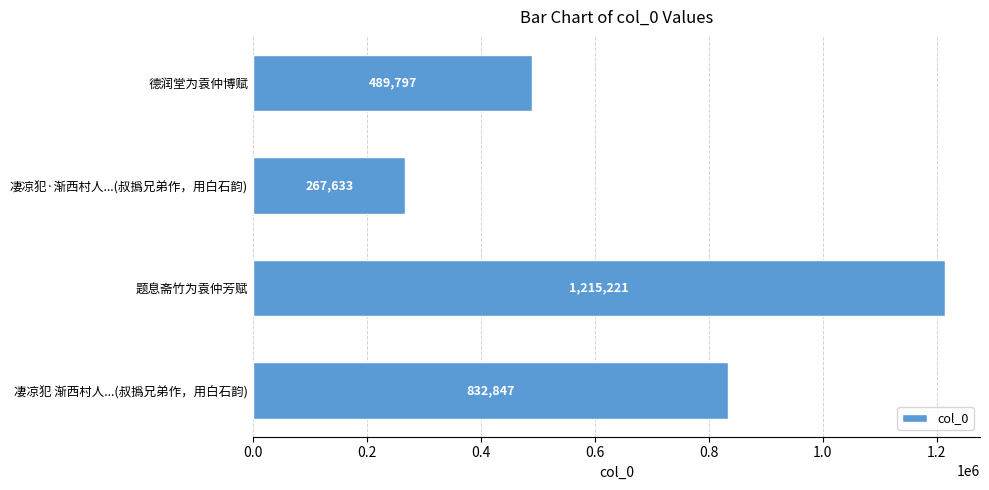

How many values are between 489797 and 1215221?

3